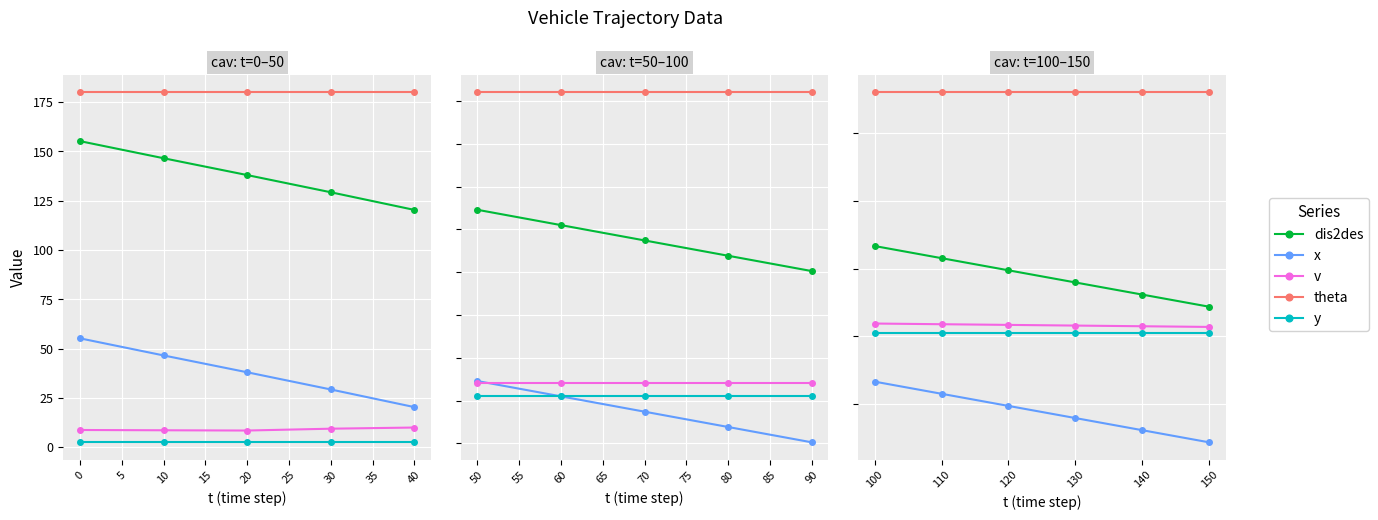

The dis2des series shows 32.8 at 150. True or false?

False